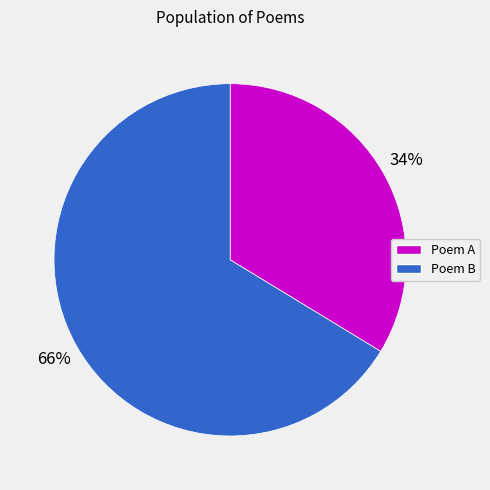

How many slices are in this pie chart?

2